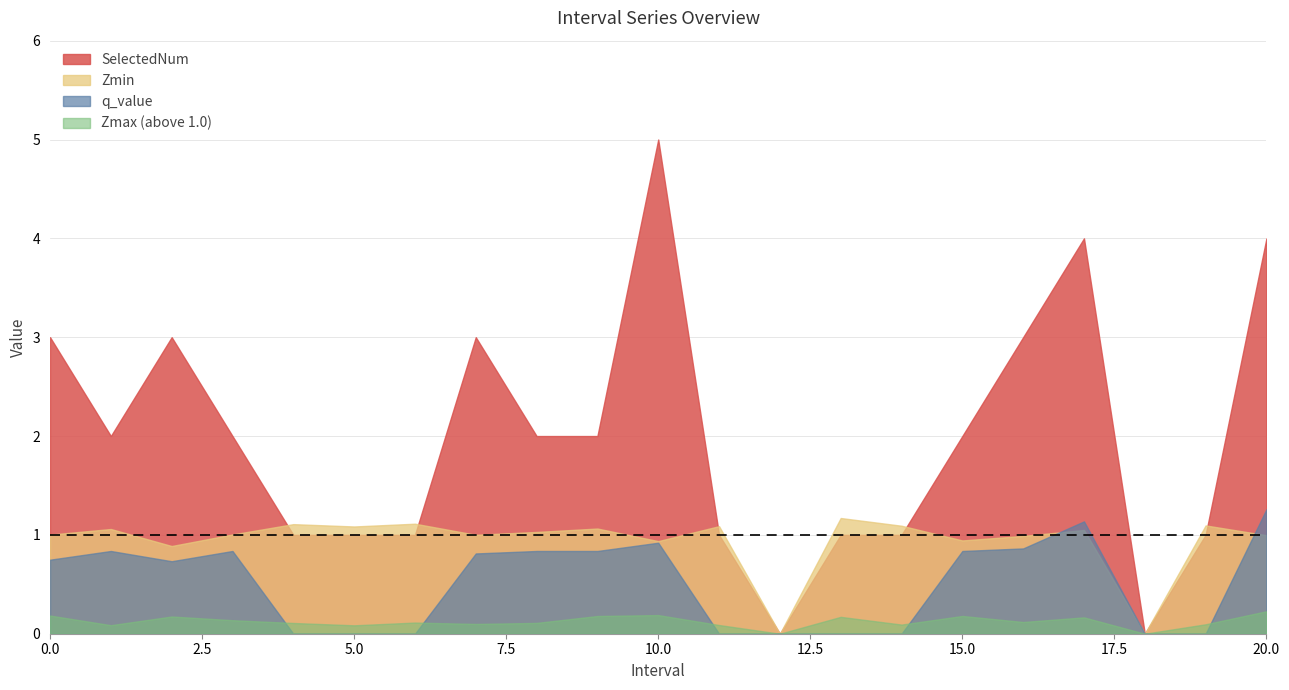

How many data points does each series have?

21